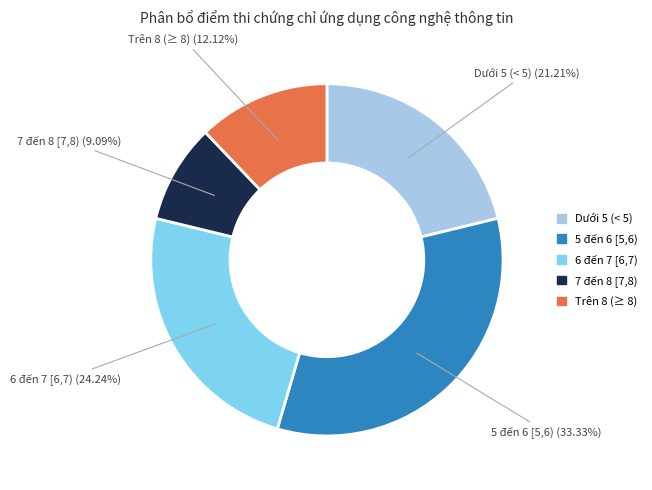

Does any single category account for the majority?

No